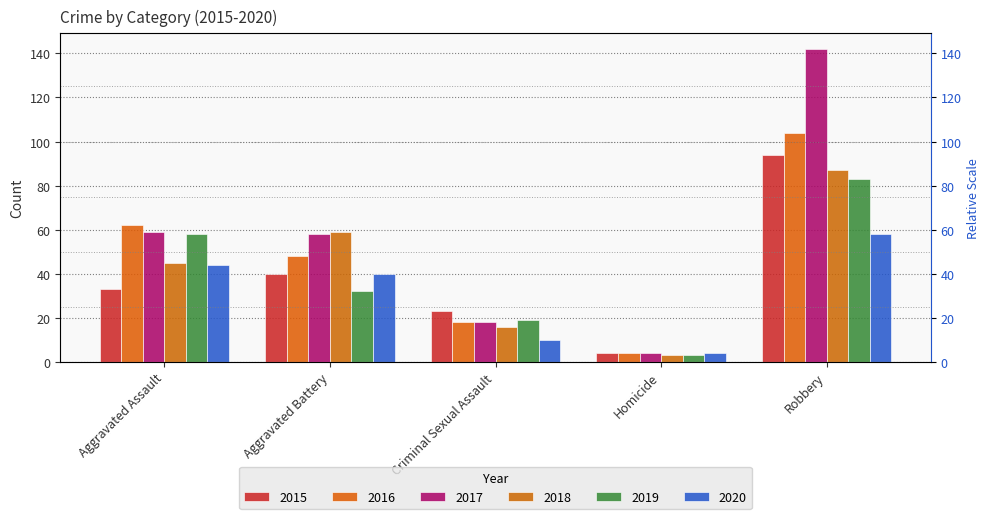

At how many categories does at least one series exceed 140?

1